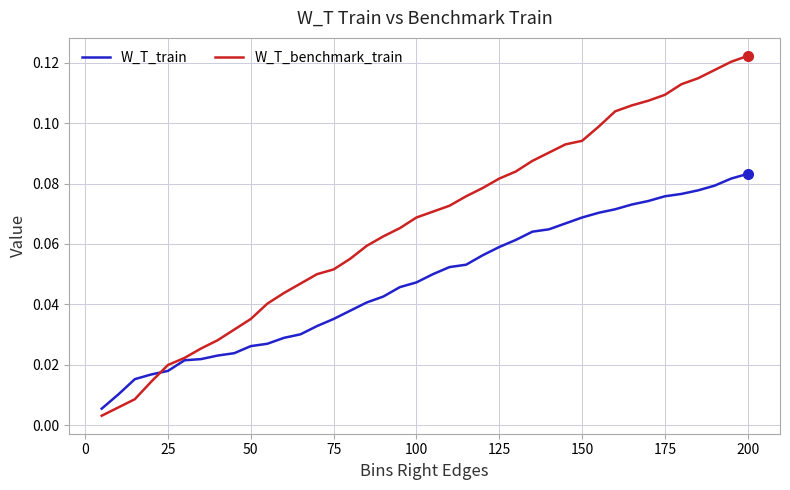

What are all the series names shown in the legend?

W_T_train, W_T_benchmark_train